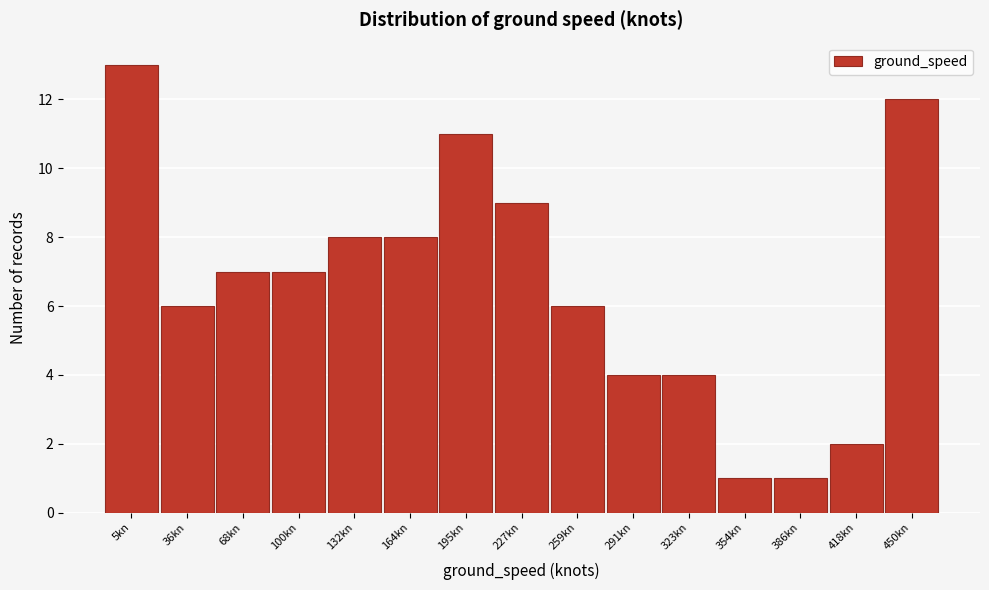

Reading left to right, transcribe all the data shown in this chart.

5kn=13	36kn=6	68kn=7	100kn=7	132kn=8	164kn=8	195kn=11	227kn=9	259kn=6	291kn=4	323kn=4	354kn=1	386kn=1	418kn=2	450kn=12